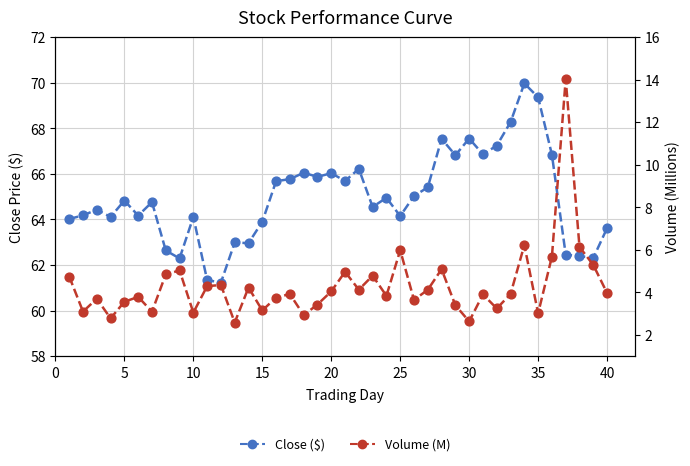

What are all the series names shown in the legend?

Close ($), Volume (M)